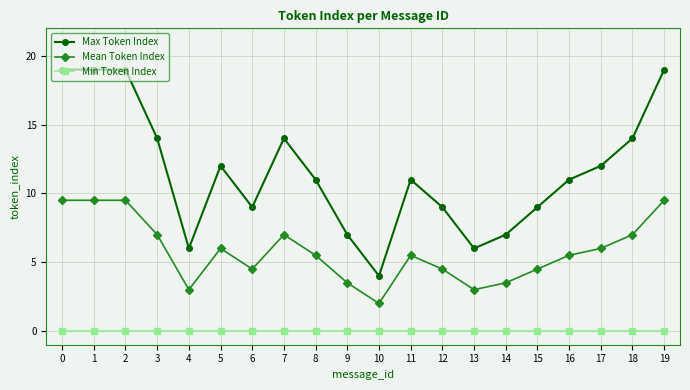

Reading left to right, extract all data points from this chart.

Max Token Index: 19.0	19.0	19.0	14.0	6.0	12.0	9.0	14.0	11.0	7.0	4.0	11.0	9.0	6.0	7.0	9.0	11.0	12.0	14.0	19.0
Mean Token Index: 9.5	9.5	9.5	7.0	3.0	6.0	4.5	7.0	5.5	3.5	2.0	5.5	4.5	3.0	3.5	4.5	5.5	6.0	7.0	9.5
Min Token Index: 0.0	0.0	0.0	0.0	0.0	0.0	0.0	0.0	0.0	0.0	0.0	0.0	0.0	0.0	0.0	0.0	0.0	0.0	0.0	0.0